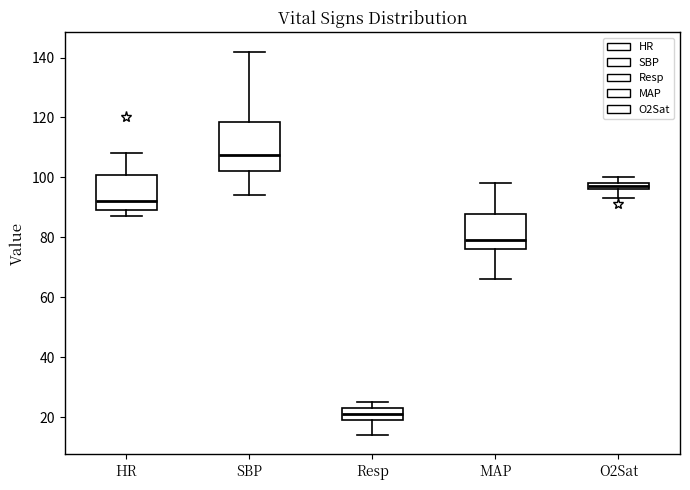

Which box has the lowest median line?

Resp